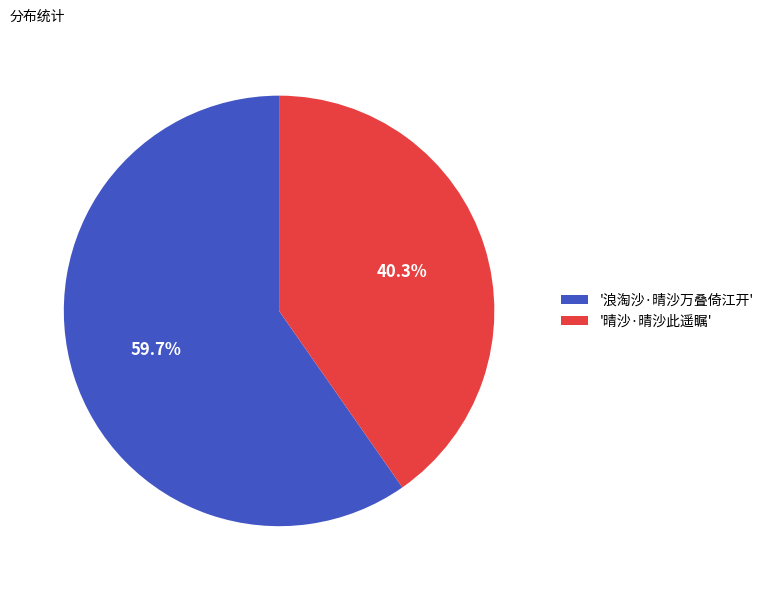

What is the largest slice in the pie chart?

'浪淘沙·晴沙万叠倚江开'